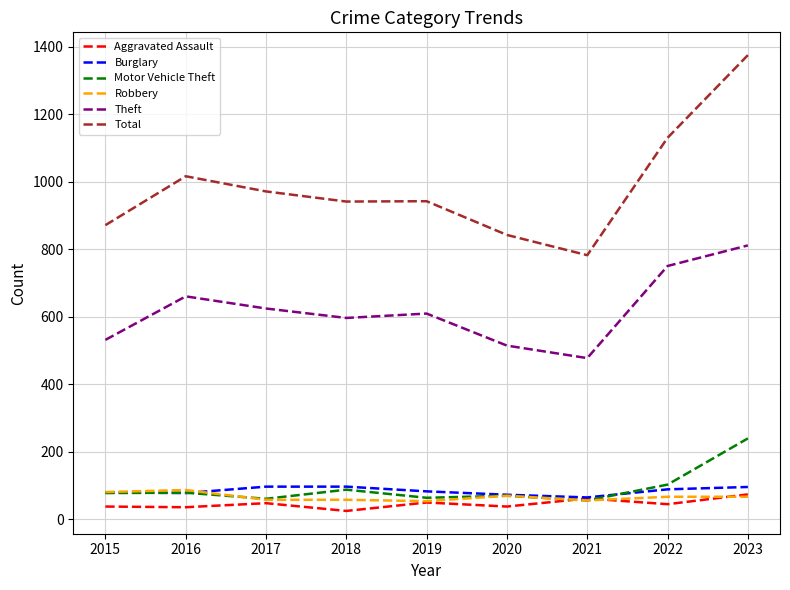

At which category is the sum across all series the highest?

2023